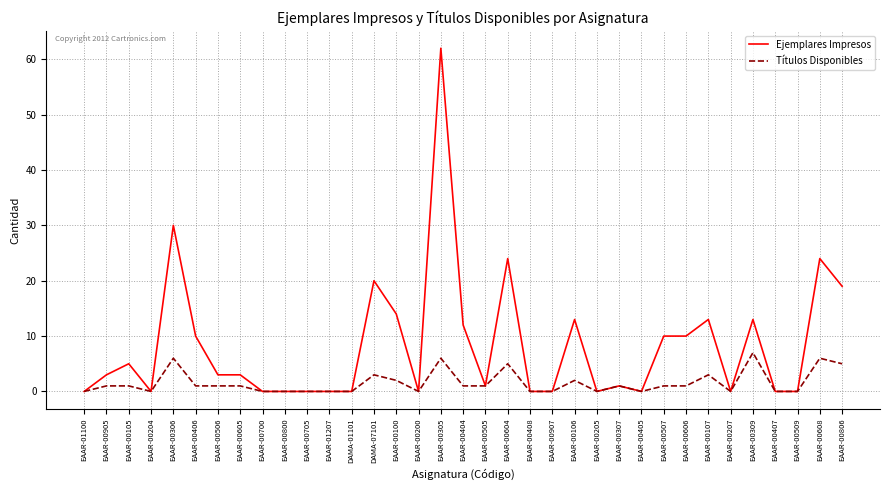

What position from the left is EAAR-00405?

26